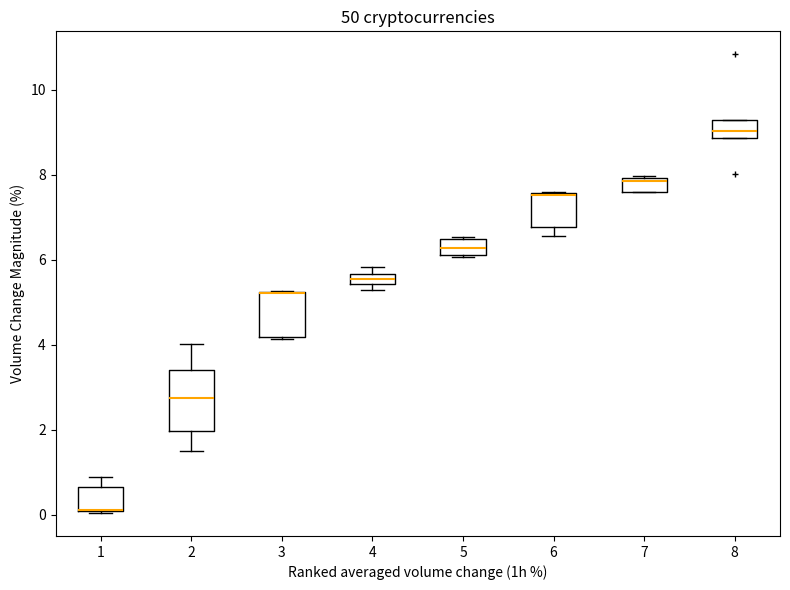

Where does the lower whisker of the box at x = 6 end on the y-axis? The values are not printed on the chart, so give them approximately, as read against the axis.

6.6